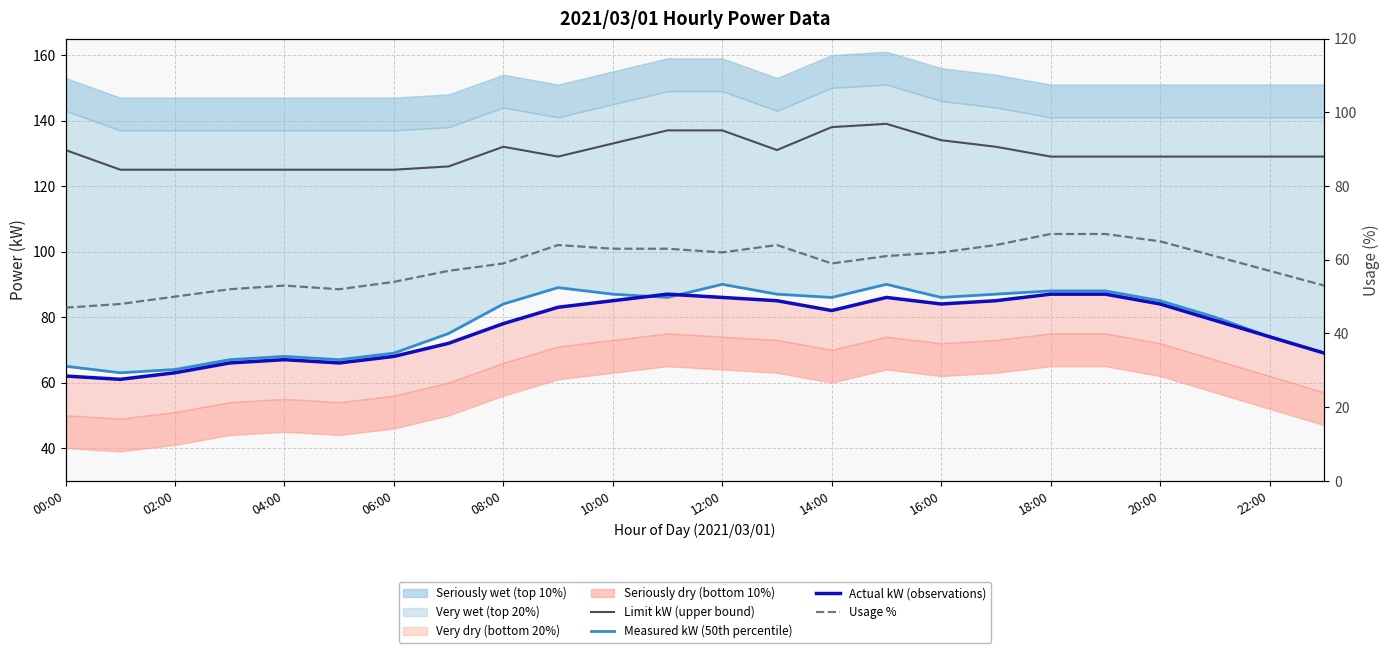

After their last crossing, which series has the higher values: Measured kW (50th percentile) or Actual kW (observations)?

Measured kW (50th percentile)